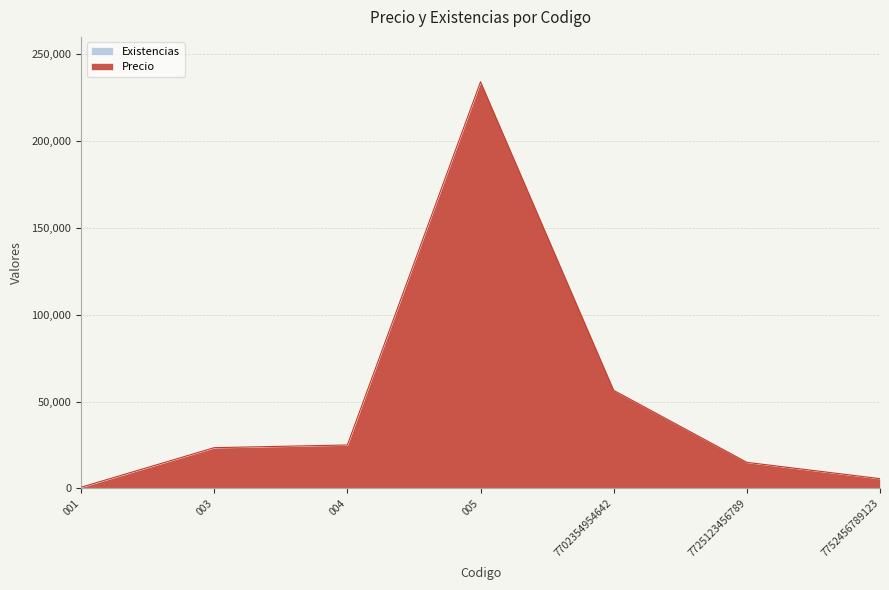

Reading left to right, list all the values displayed in this chart.

001=666	003=23456	004=25000	005=234156	7702354954642=56456	7725123456789=15000	7752456789123=5615